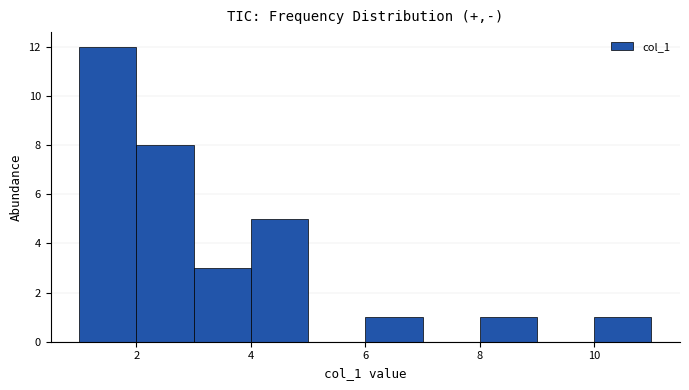

Reading left to right, list every bar in this chart as the range it spans on the x-axis followed by its height. The values are not printed on the chart, so give them approximately, as read against the axis.

1 to 2: 12
2 to 3: 8
3 to 4: 3
4 to 5: 5
5 to 6: 0
6 to 7: 1
7 to 8: 0
8 to 9: 1
9 to 10: 0
10 to 11: 1